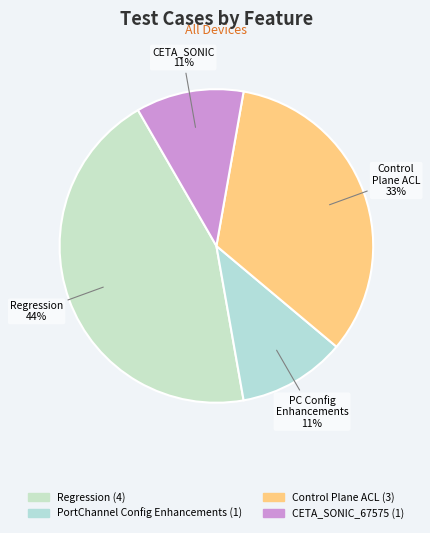

Does CETA_SONIC_67575 represent more than half of the total?

No